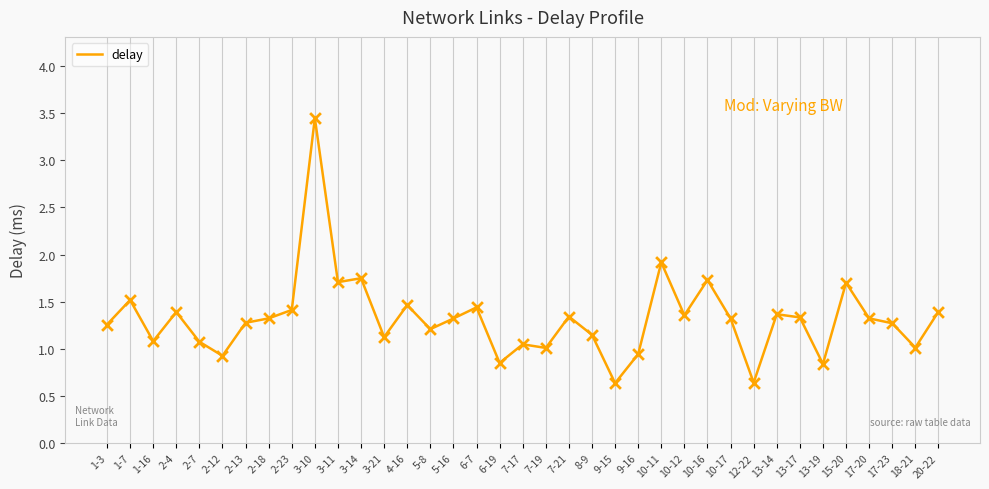

Between 10-16 and 9-15, which is larger?

10-16